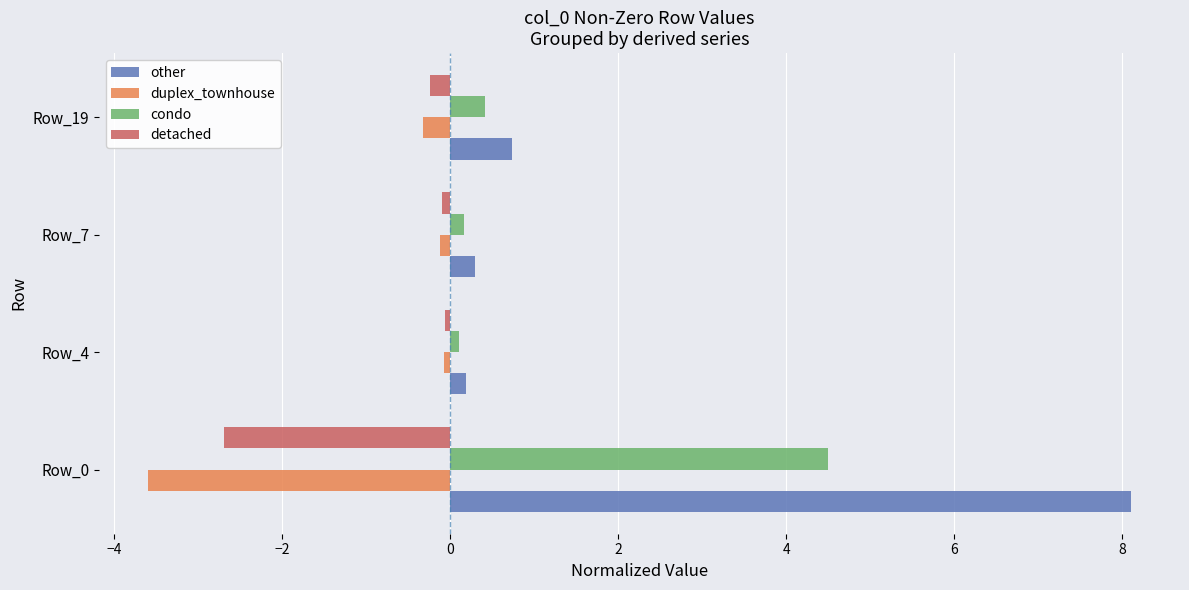

True or false: condo has a value of 0.4 at Row_19.

True